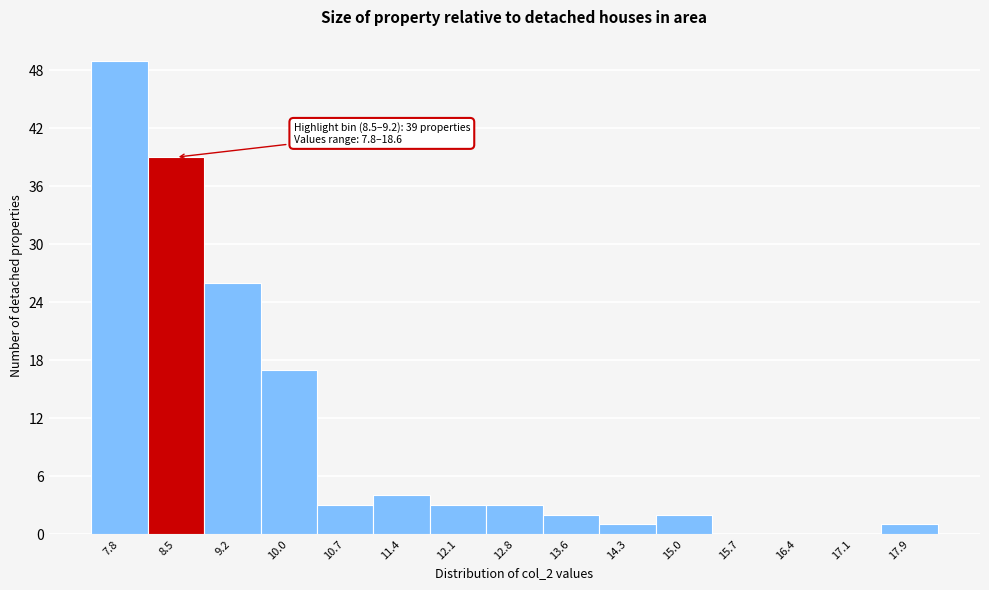

Reading right to left, extract all data points from this chart.

17.9=1	17.1=0	16.4=0	15.7=0	15.0=2	14.3=1	13.6=2	12.8=3	12.1=3	11.4=4	10.7=3	10.0=17	9.2=26	8.5=39	7.8=49